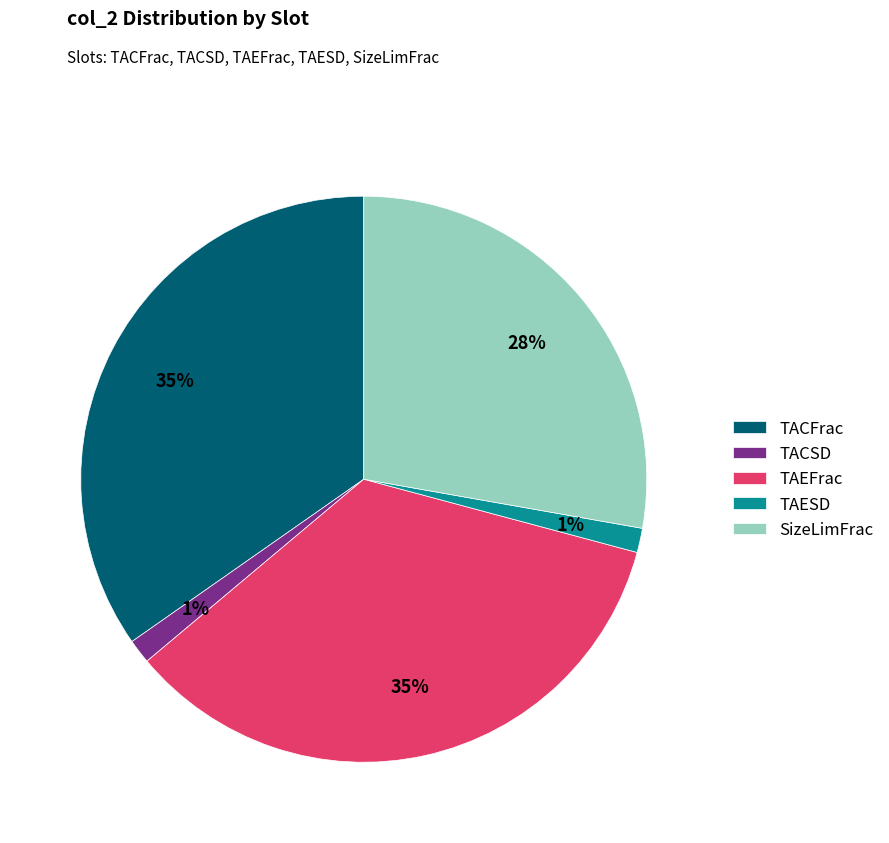

To the nearest percent, what is the average slice percentage?

20%